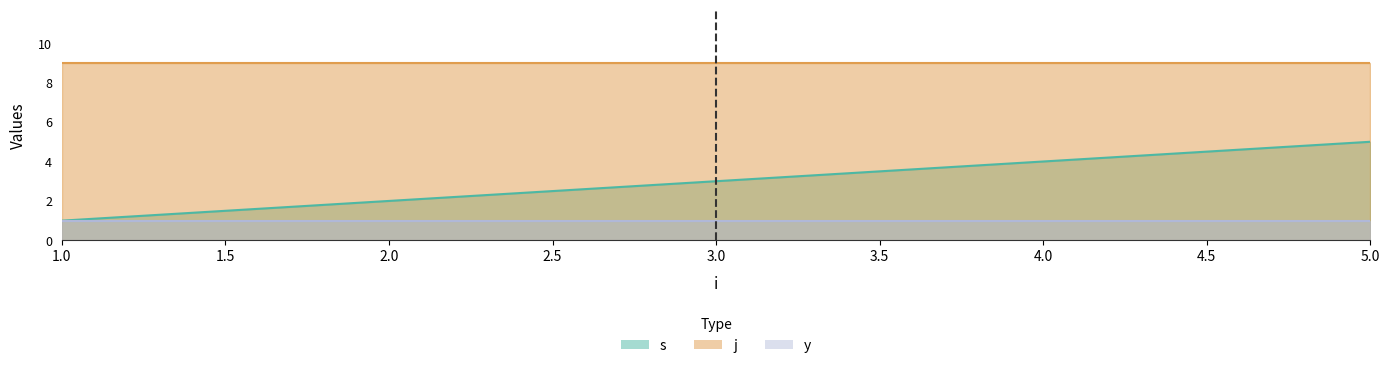

Where is j nearest to the value 9?

1